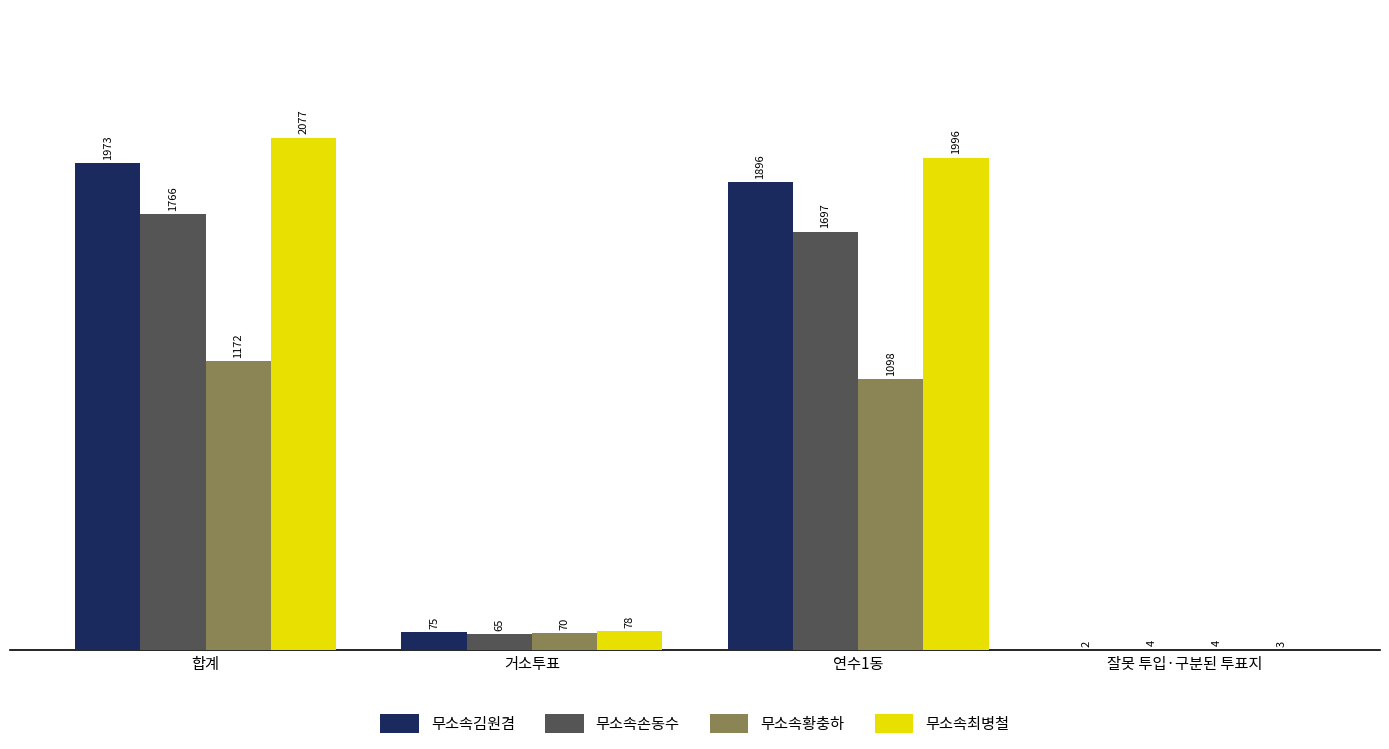

Which series has the widest spread of values?

무소속최병철